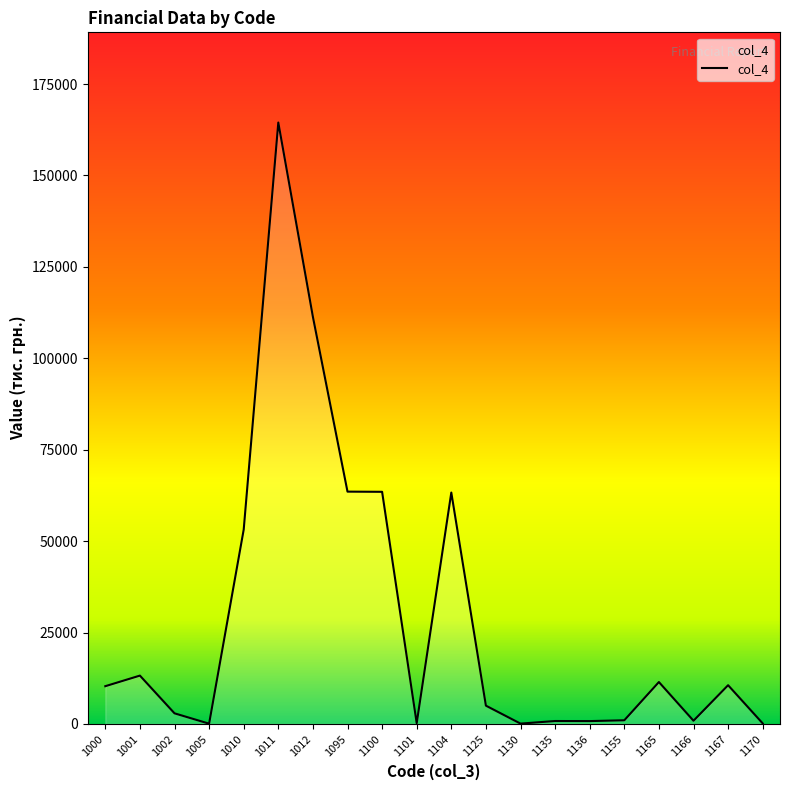

What is the difference between the maximum and minimum values?

164418